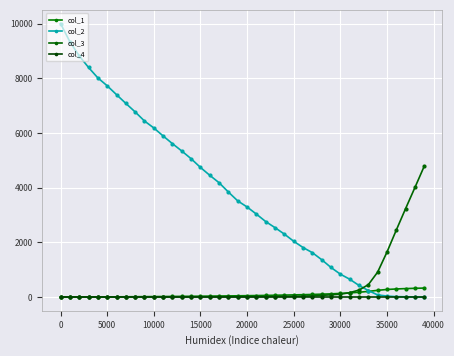

Reading left to right, transcribe all the data shown in this chart.

col_1: 0.0	1.6	3.2	4.9	6.7	8.5	10.5	12.6	14.7	17.0	19.5	22.0	24.6	27.4	30.3	33.4	36.6	40.1	43.9	47.8	52.2	57.0	62.1	68.1	74.1	81.1	88.6	97.3	107.3	119.1	134.6	153.2	177.0	209.1	247.6	279.1	297.6	311.2	321.9	330.3
col_2: 10000.0	9337.0	8820.0	8396.0	8014.0	7726.0	7402.0	7082.0	6770.0	6438.0	6184.0	5891.0	5609.0	5341.0	5059.0	4741.0	4453.0	4181.0	3840.0	3517.0	3295.0	3034.0	2761.0	2538.0	2303.0	2042.0	1813.0	1625.0	1368.0	1083.0	839.0	655.0	427.0	240.0	80.0	38.0	17.0	12.0	5.0	0.0
col_3: 5.0	5.0	6.0	6.0	6.0	6.0	6.0	6.0	6.0	6.0	6.0	7.0	7.0	7.0	7.0	7.0	7.0	7.0	8.0	9.0	11.0	14.0	17.0	22.0	23.0	32.0	39.0	47.0	64.0	83.0	107.0	163.0	257.0	454.0	914.0	1646.0	2451.0	3238.0	4009.0	4790.0
col_4: 0.0	0.0	0.0	0.0	0.0	0.0	0.0	0.0	0.0	0.0	0.0	0.0	0.0	0.0	0.0	0.0	0.0	0.0	0.0	0.0	0.0	0.0	0.0	0.0	0.0	0.0	0.0	0.0	0.0	0.0	0.0	0.0	0.0	0.0	0.0	0.0	0.0	0.0	0.0	0.0